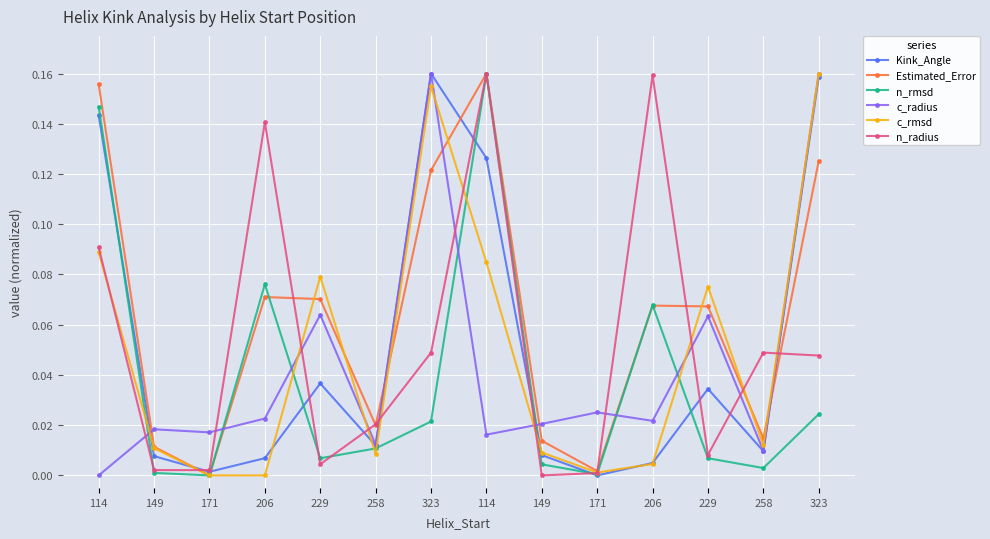

At 206, list the series in order from largest to smallest.

n_radius, n_rmsd, Estimated_Error, c_radius, Kink_Angle, c_rmsd